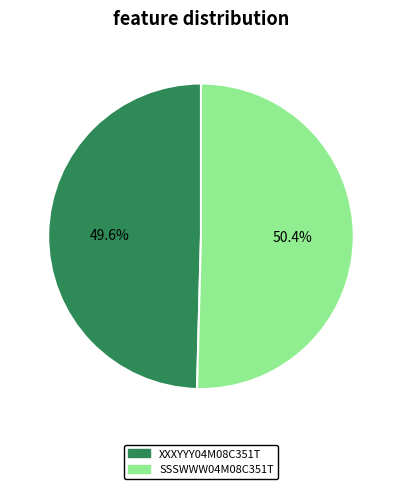

What percentage is NOT represented by XXXYYY04M08C351T?

50.4%